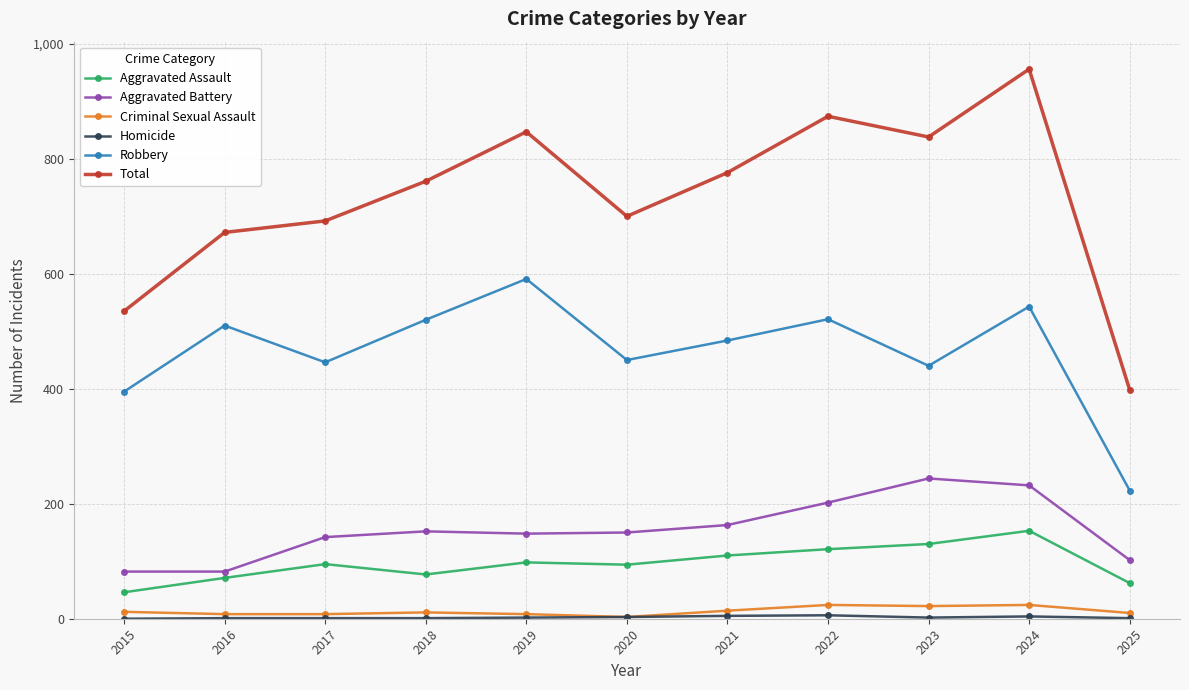

True or false: Total and Aggravated Battery cross at least once.

False